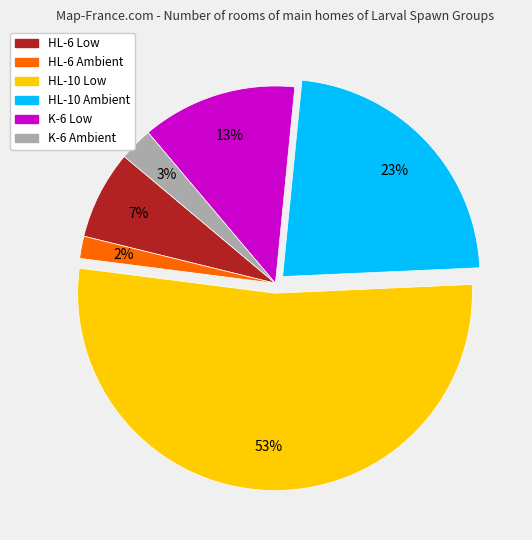

The K-6 Ambient slice represents 9% of the pie. True or false?

False